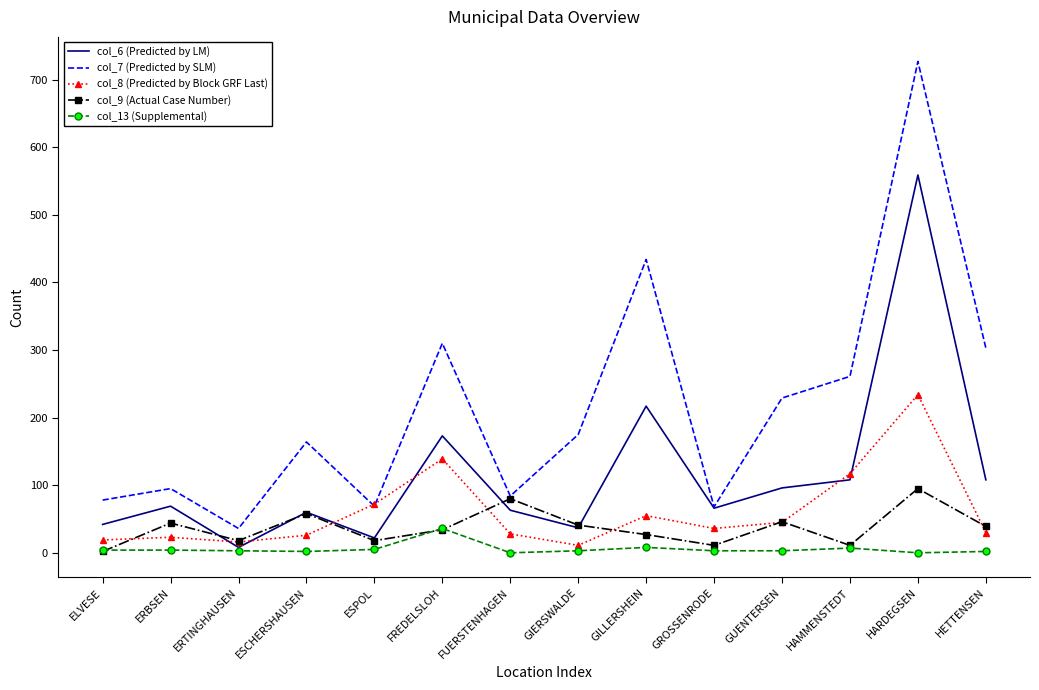

Is it true that col_9 (Actual Case Number) equals 34 at FREDELSLOH?

True